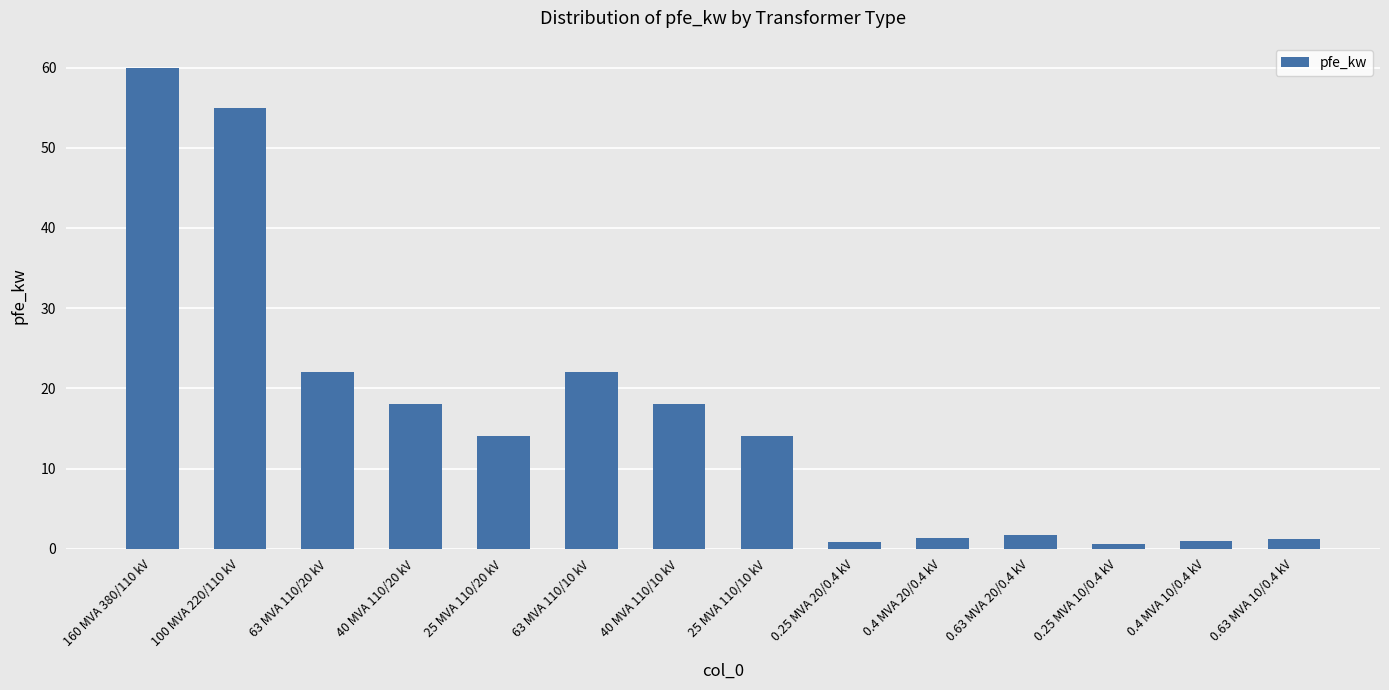

How many distinct data groups are displayed?

1